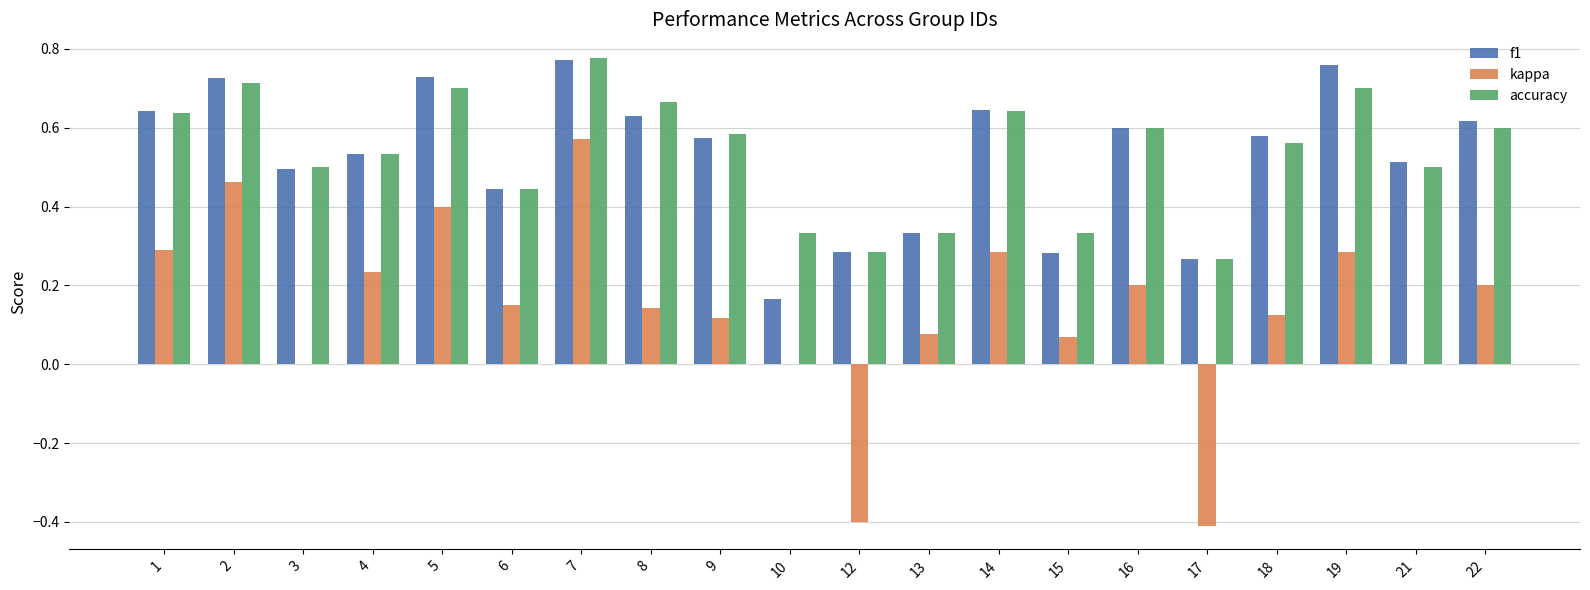

How many series are shown in this chart?

3